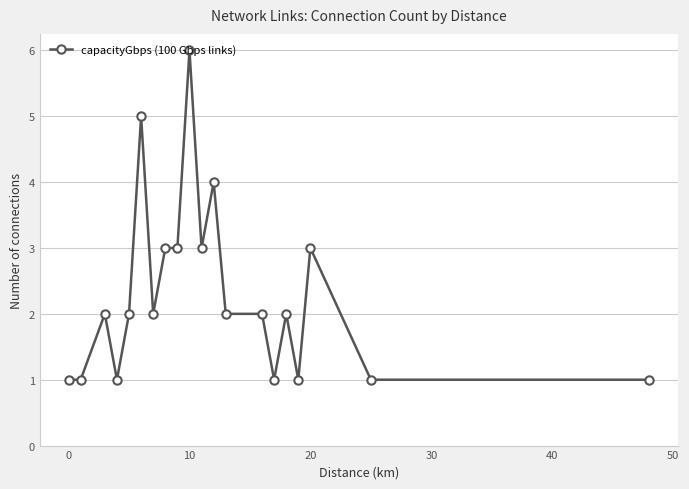

True or false: there are more than 1 points higher than both neighbors.

True